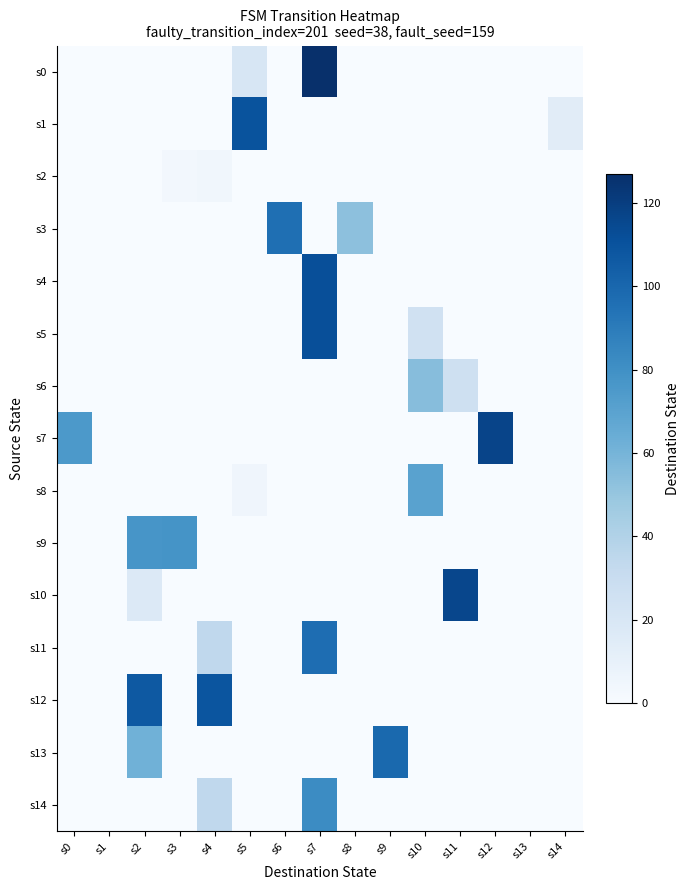

At how many categories does at least one series exceed 103?

6